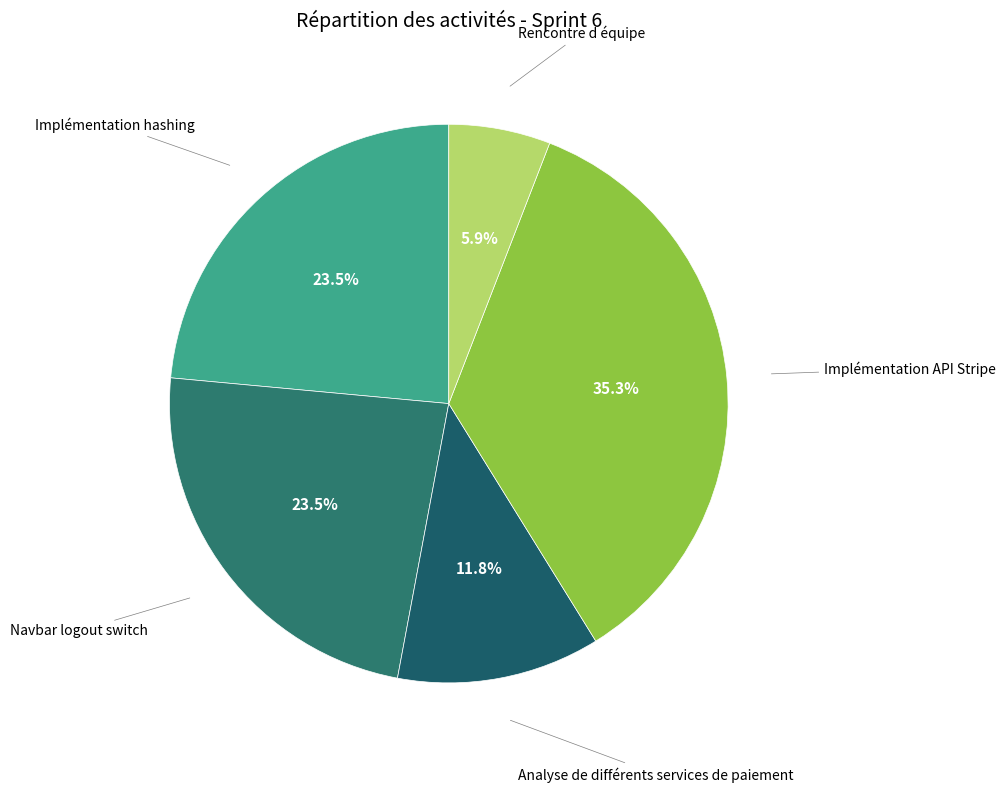

To the nearest percent, what is the difference between the largest and smallest slice percentages?

29%